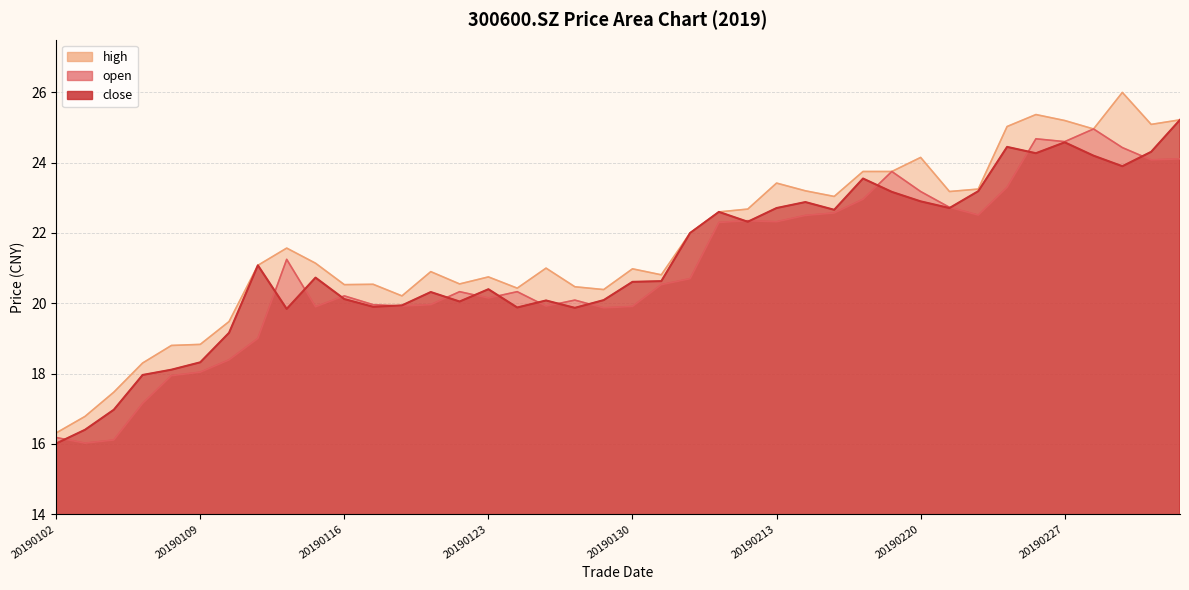

True or false: high and close intersect in this chart.

False